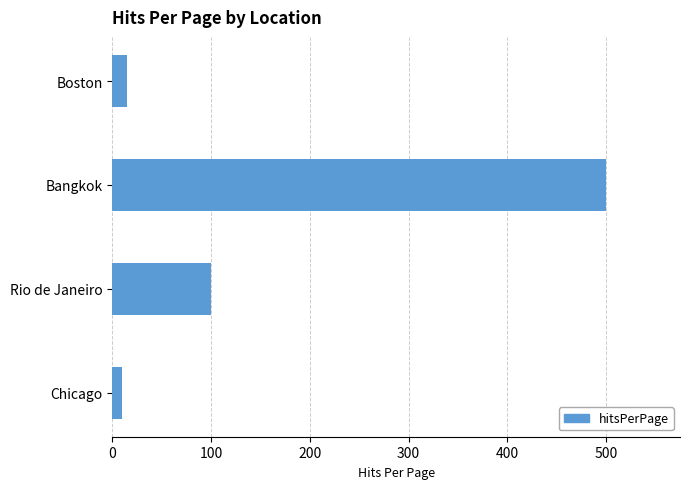

True or false: the data shows 879 at Bangkok.

False